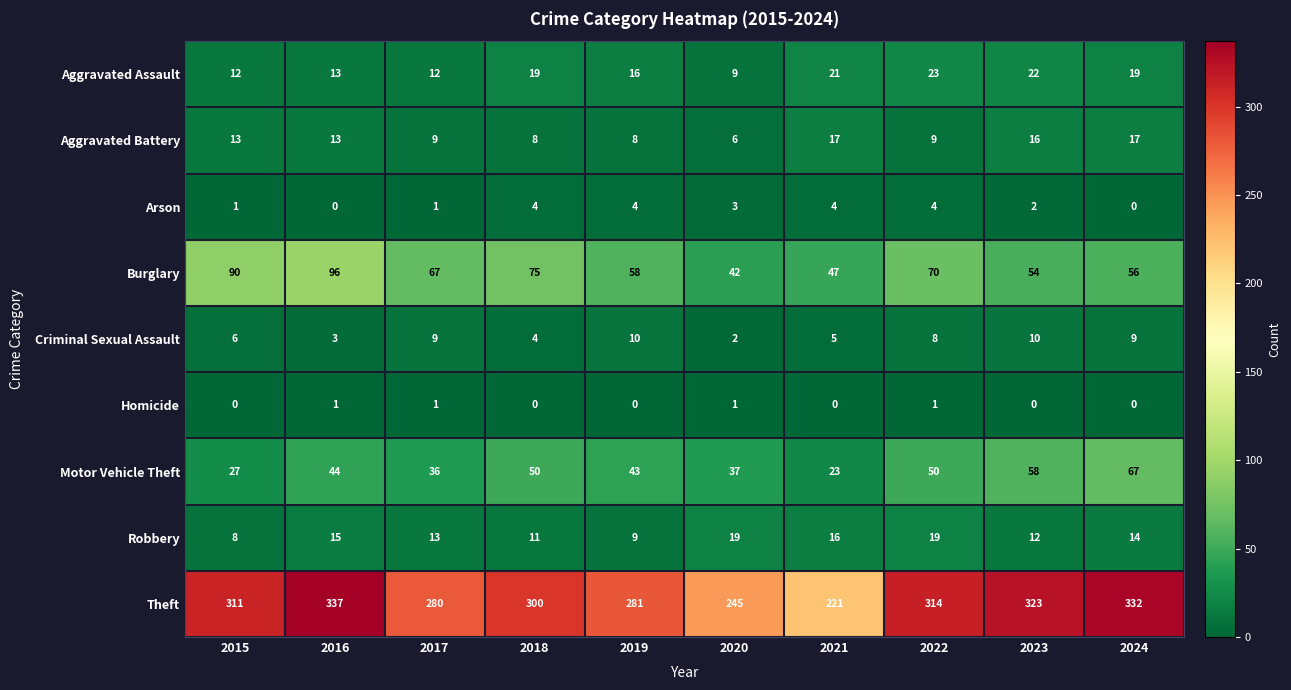

At 2021, list the series in order from largest to smallest.

Theft, Burglary, Motor Vehicle Theft, Aggravated Assault, Aggravated Battery, Robbery, Criminal Sexual Assault, Arson, Homicide